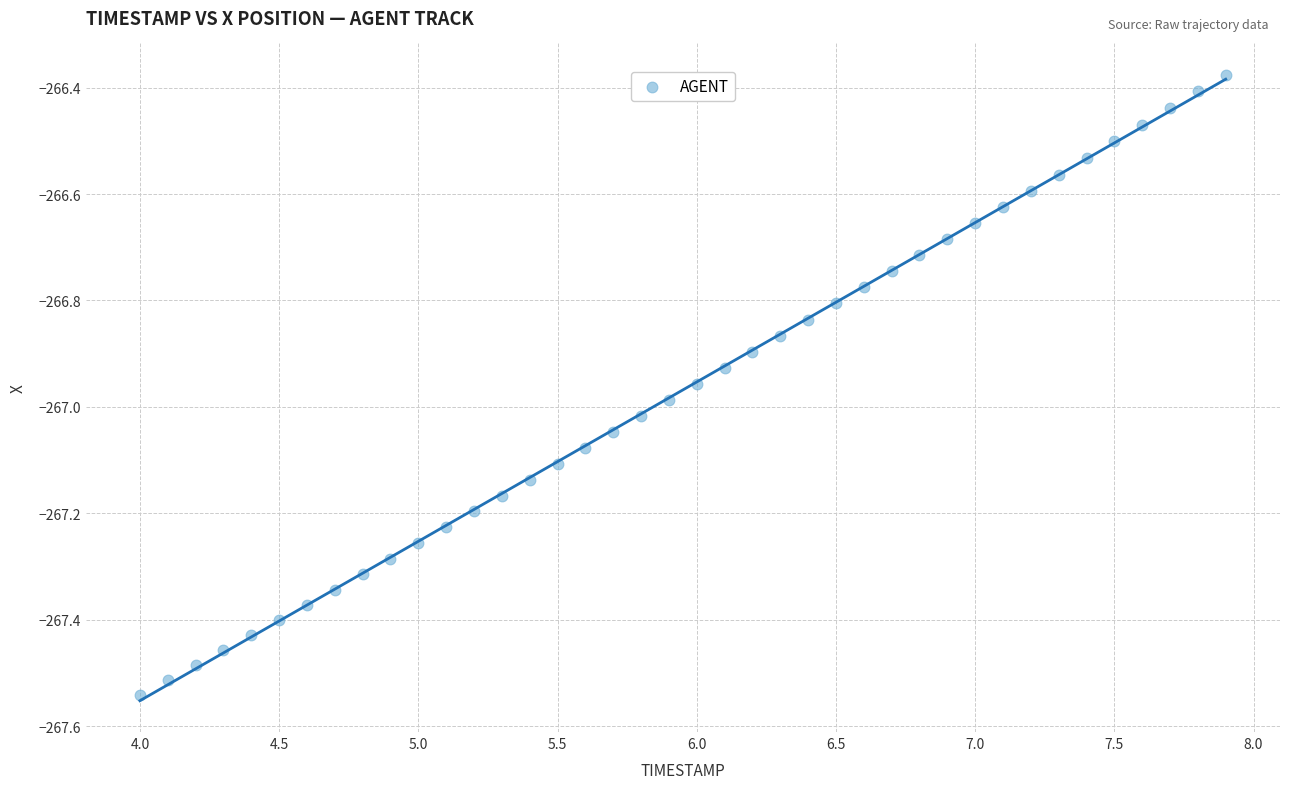

What is the range of X values (max minus min)?

3.9